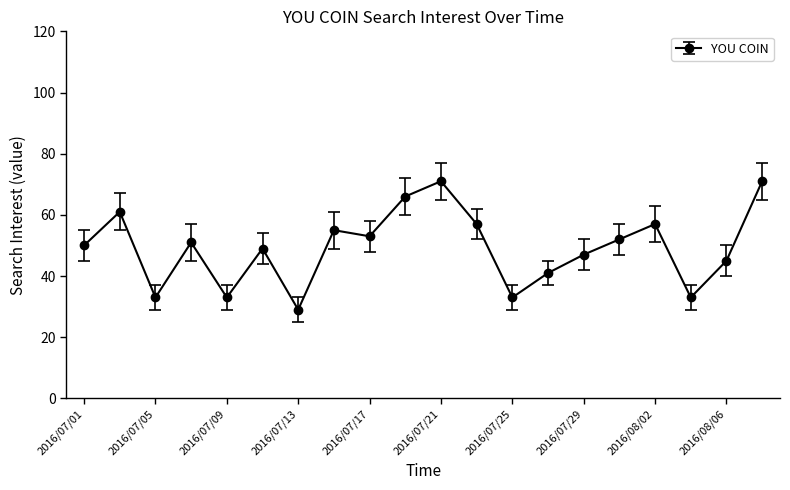

What is the value of the 14th point from the left?

41